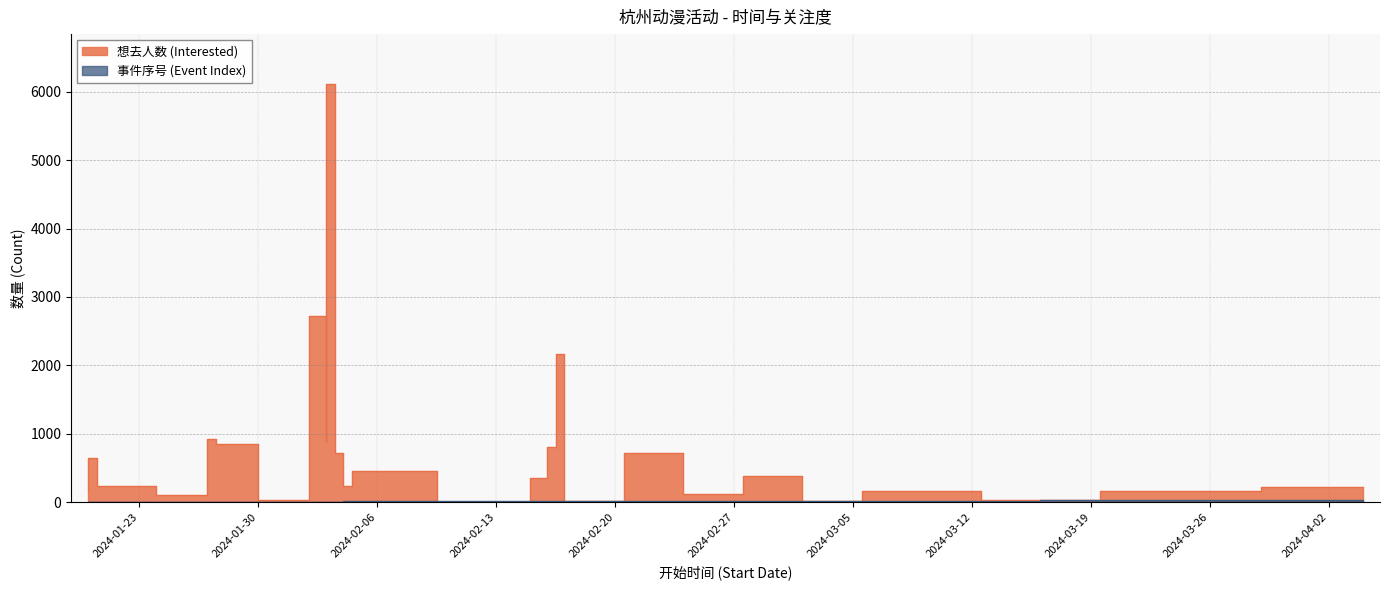

Which category has the highest value in the 事件序号 (Event Index) series?

2024-04-04